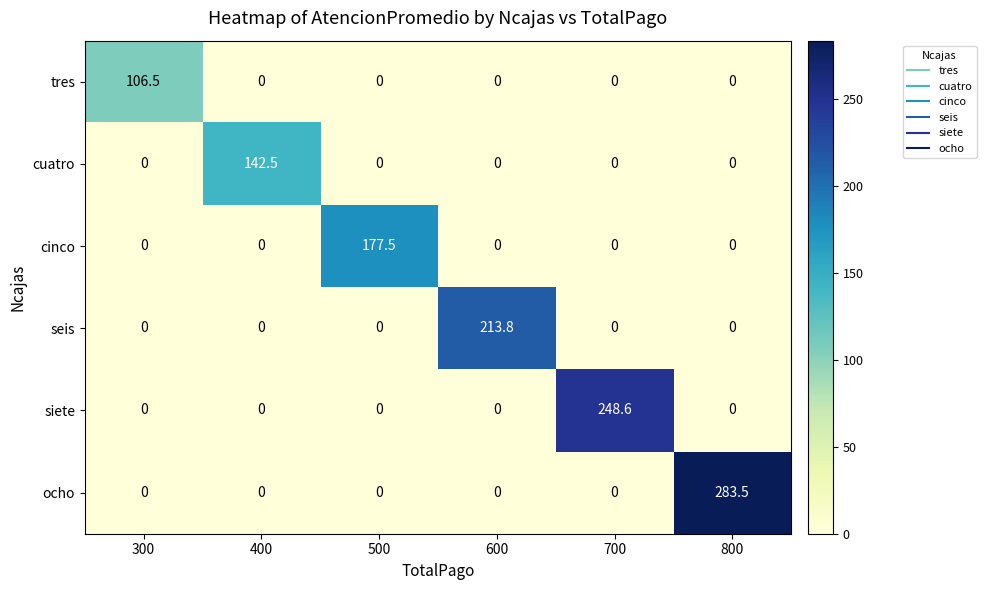

List the series in order of their overall mean, highest first.

ocho, siete, seis, cinco, cuatro, tres